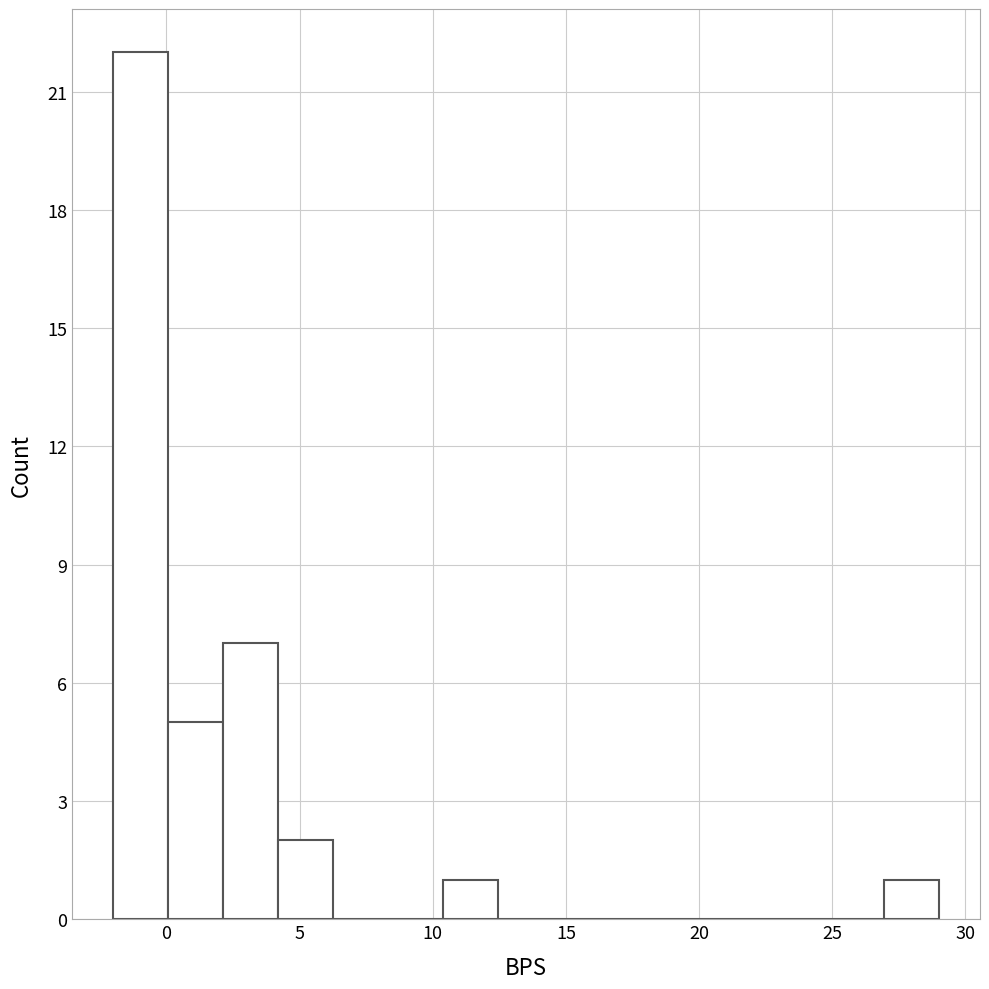

Reading left to right, list every bar in this chart as the range it spans on the x-axis followed by its height. Neither the bar edges nor the heights are printed on the chart, so give them approximately, as read against the axes.

-2.0 to 0.0: 22
0.0 to 2.0: 5
2.0 to 4.0: 7
4.0 to 6.5: 2
6.5 to 8.5: 0
8.5 to 10.5: 0
10.5 to 12.5: 1
12.5 to 14.5: 0
14.5 to 16.5: 0
16.5 to 18.5: 0
18.5 to 20.5: 0
20.5 to 23.0: 0
23.0 to 25.0: 0
25.0 to 27.0: 0
27.0 to 29.0: 1